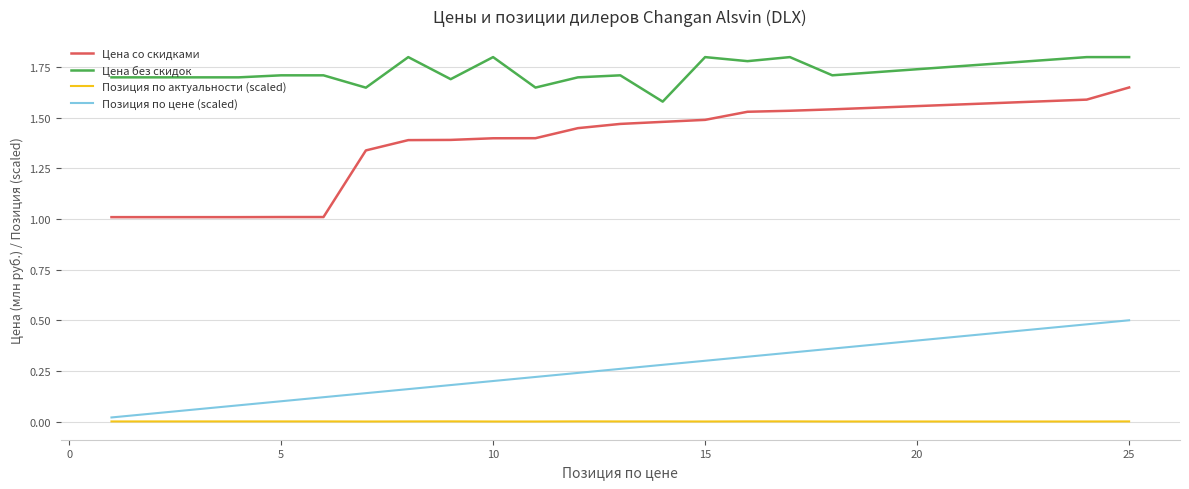

Which series has the widest spread of values?

Цена со скидками